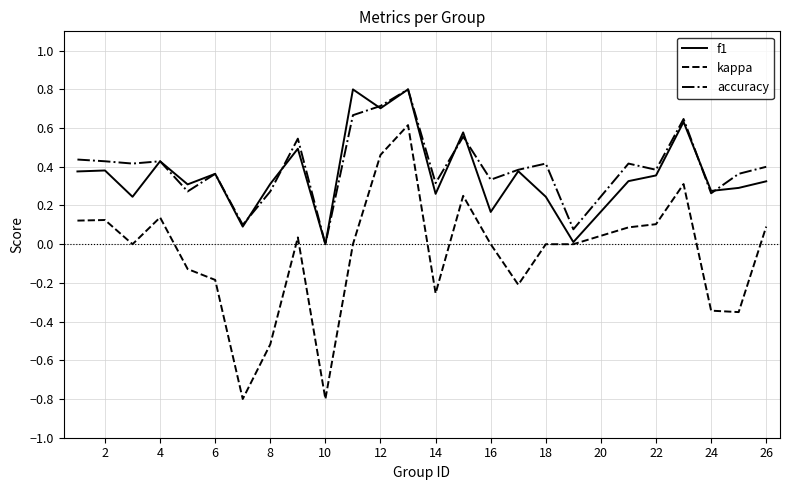

How many distinct data groups are displayed?

3